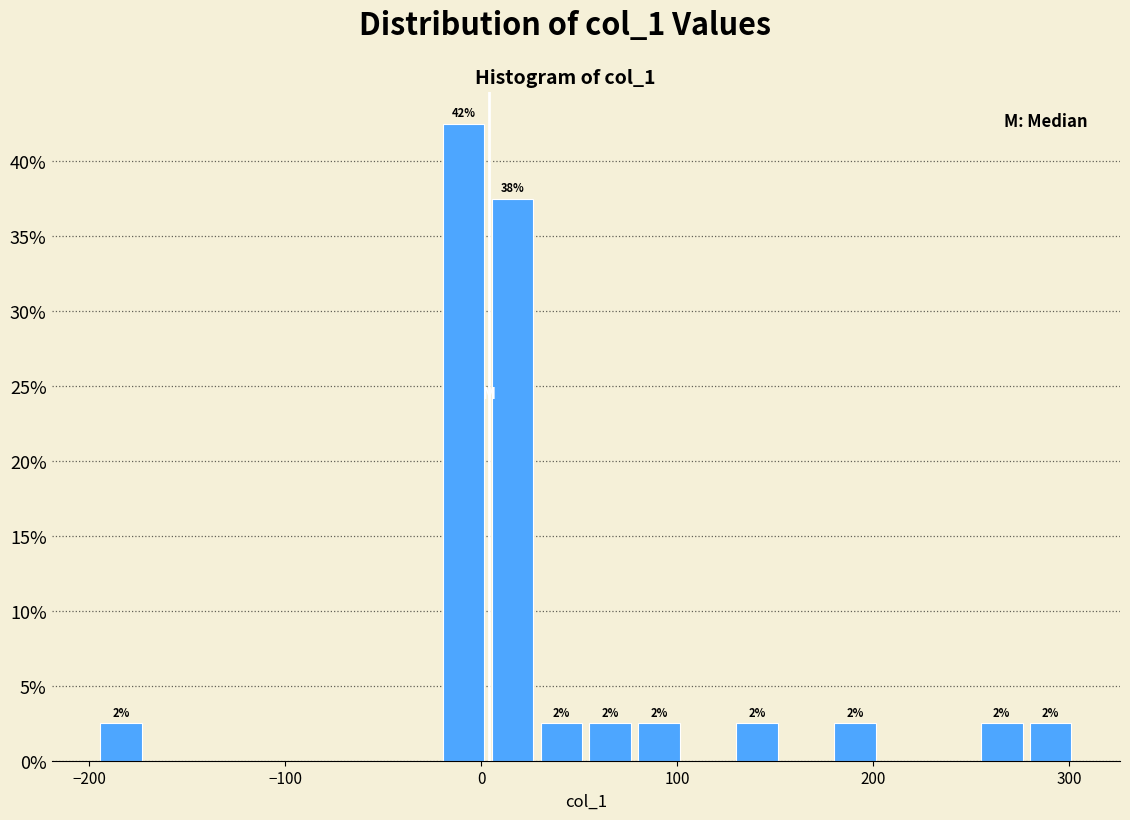

Around what value on the x-axis is the tallest bar? Give the approximate position of its centre, as read against the axis.

-10